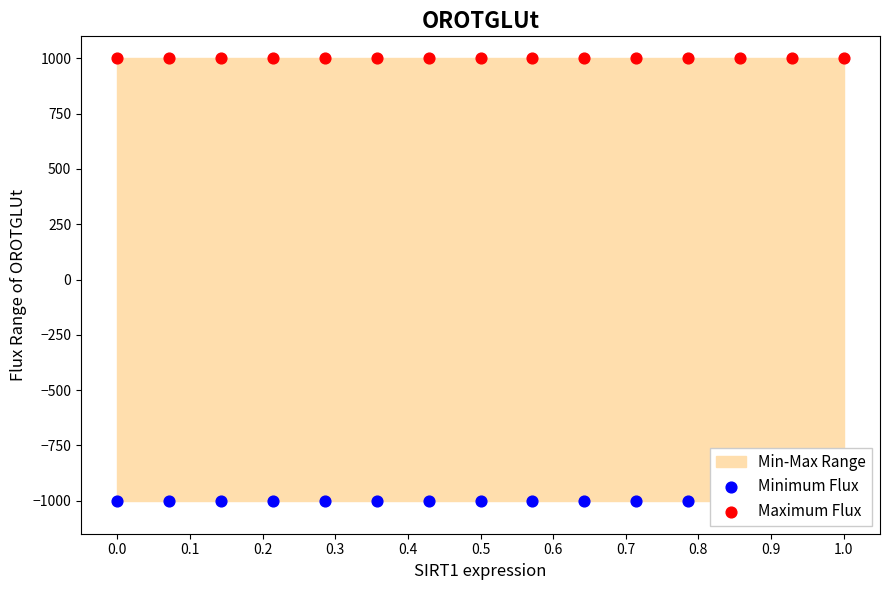

At how many categories does at least one series exceed -203?

15